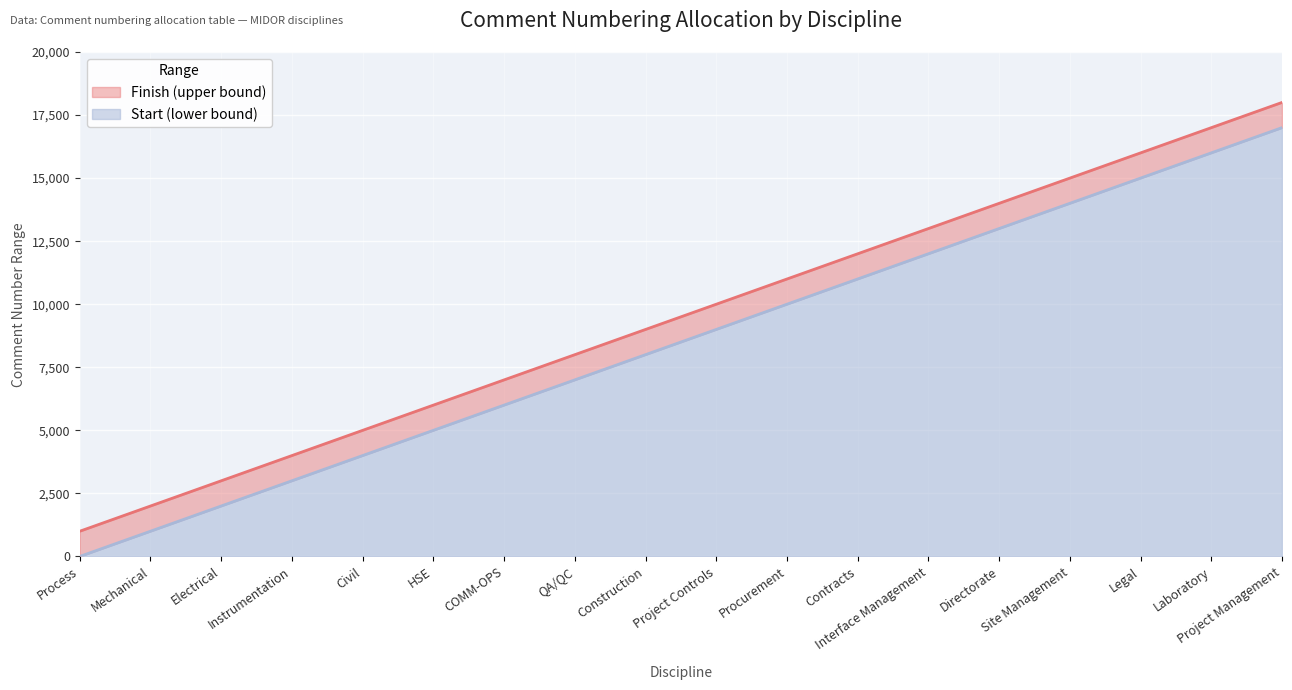

Which series changed the most between Mechanical and Procurement?

Start